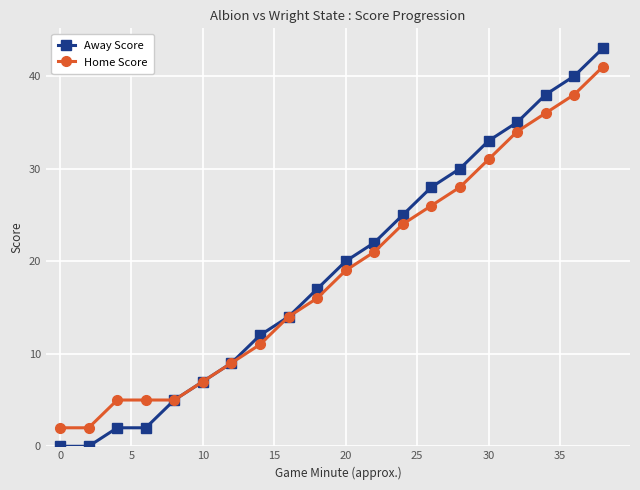

Which series has the widest spread of values?

Away Score